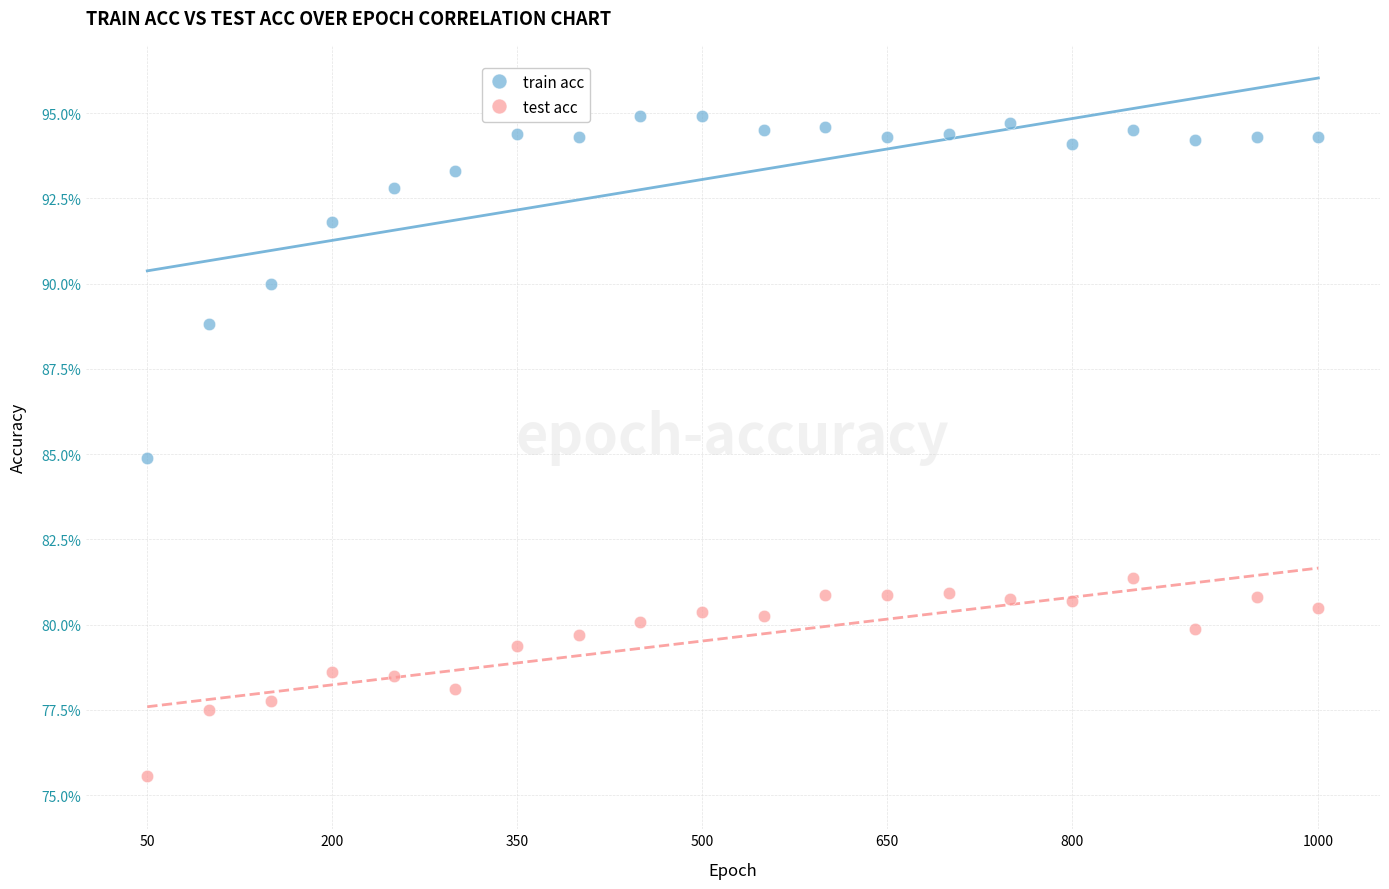

Which series reaches the maximum Y coordinate?

train acc